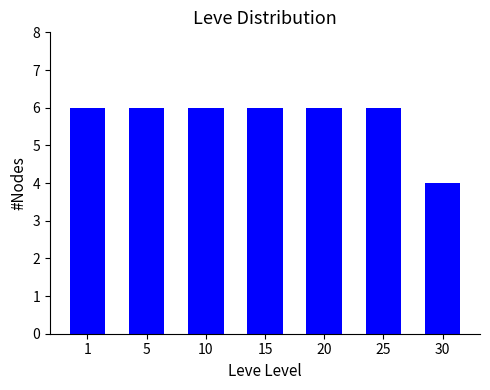

What is the sum of the values at 10 and 15?

12